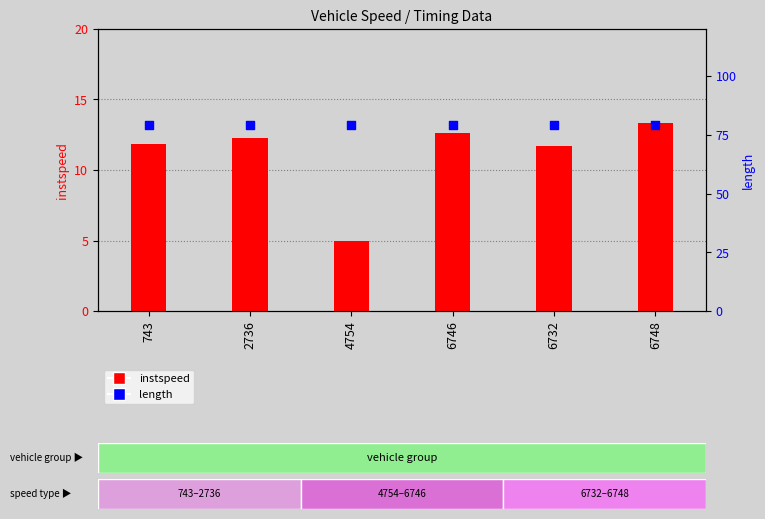

Which series reaches the maximum Y coordinate?

length